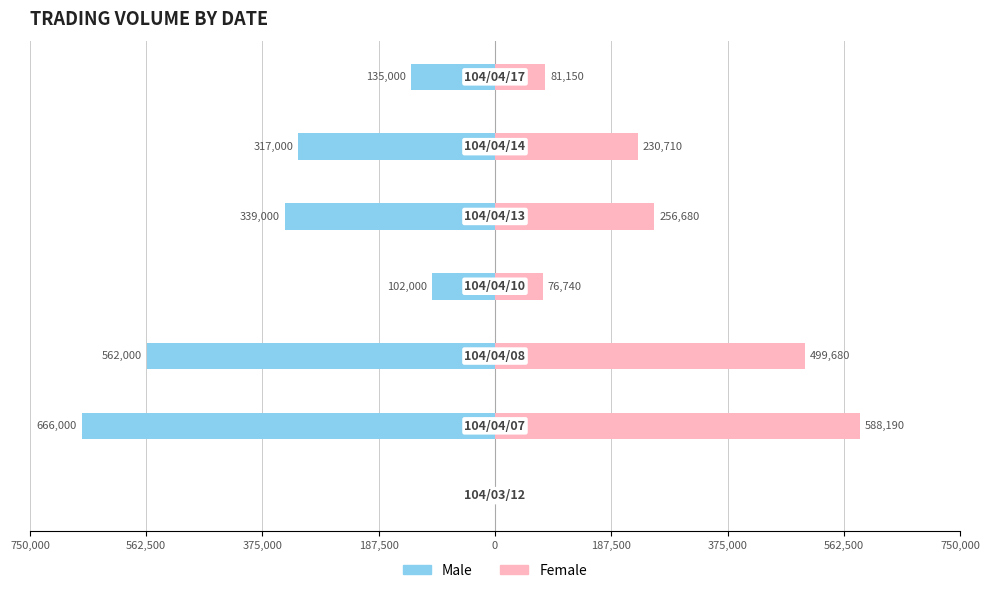

Is it true that Female equals 230710 at 187,500?

True